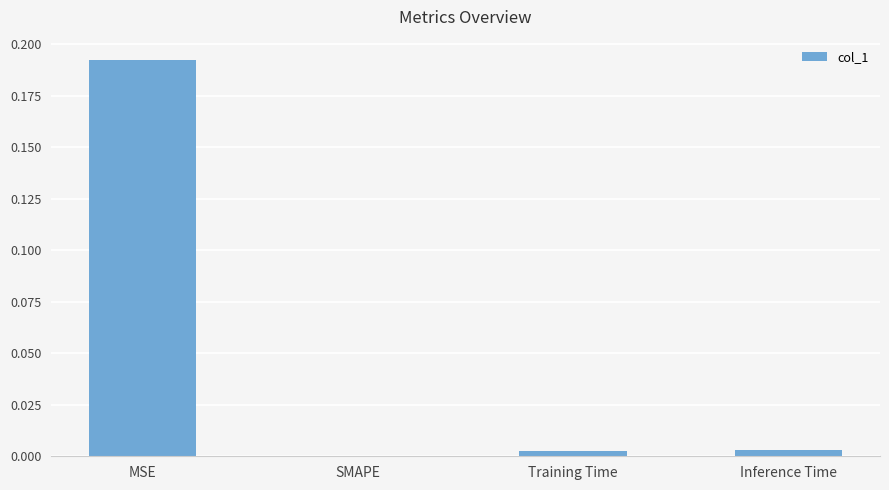

Is it true that the value at Inference Time is 0.0?

True